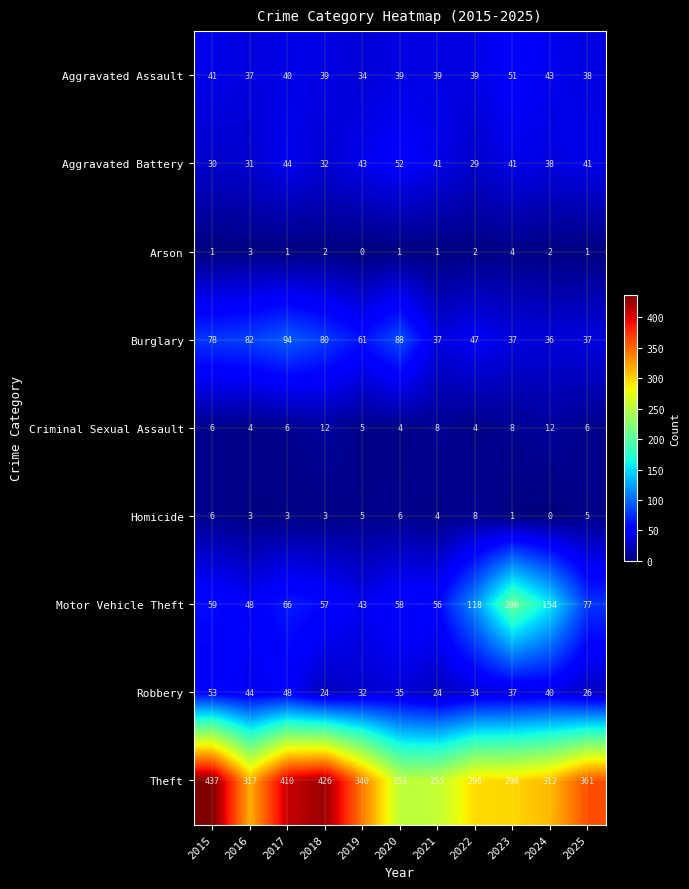

The Burglary series shows 36 at 2024. True or false?

True